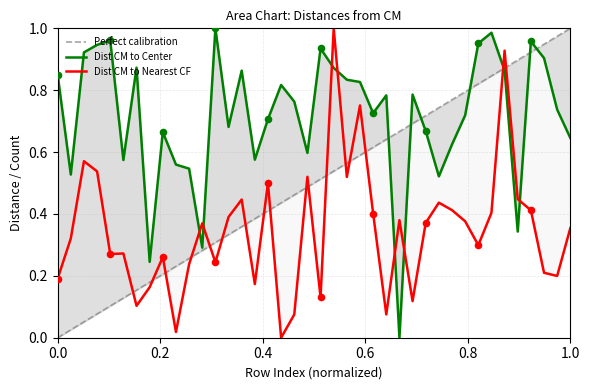

At how many categories does at least one series exceed 0?

40